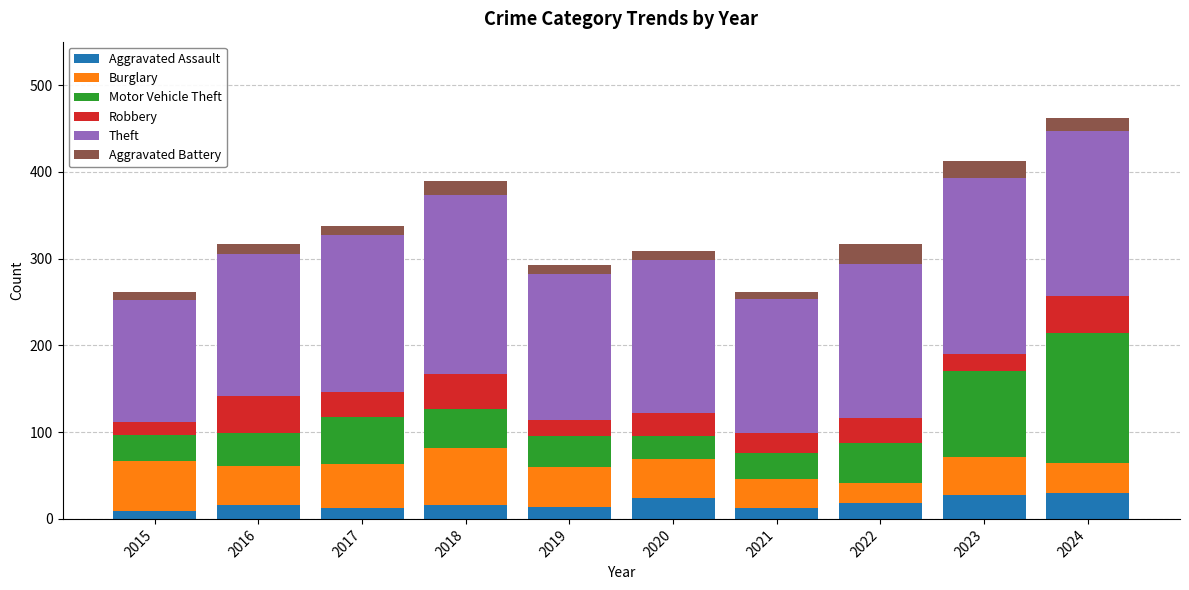

What is the highest value of the Aggravated Assault series?

30